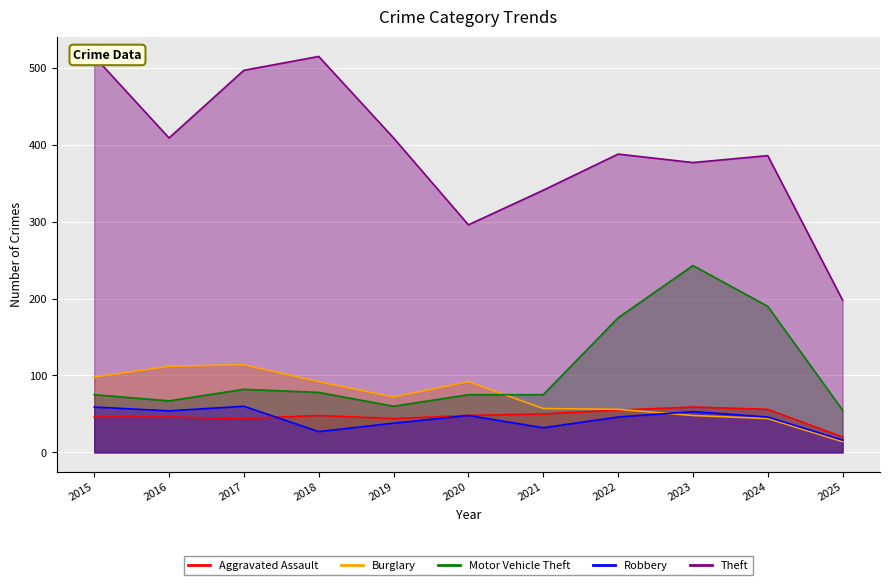

What is the greatest value displayed?

515